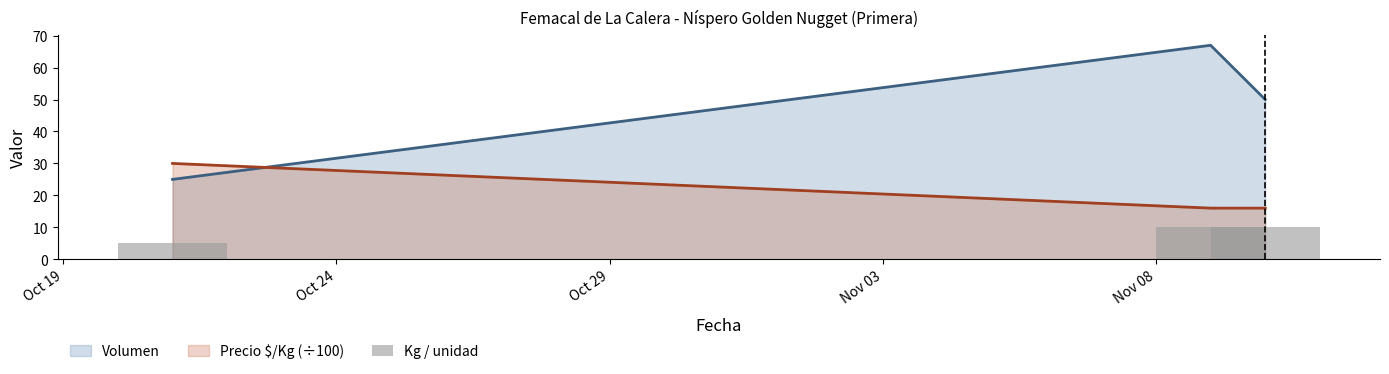

What is the minimum value for Volumen?

25